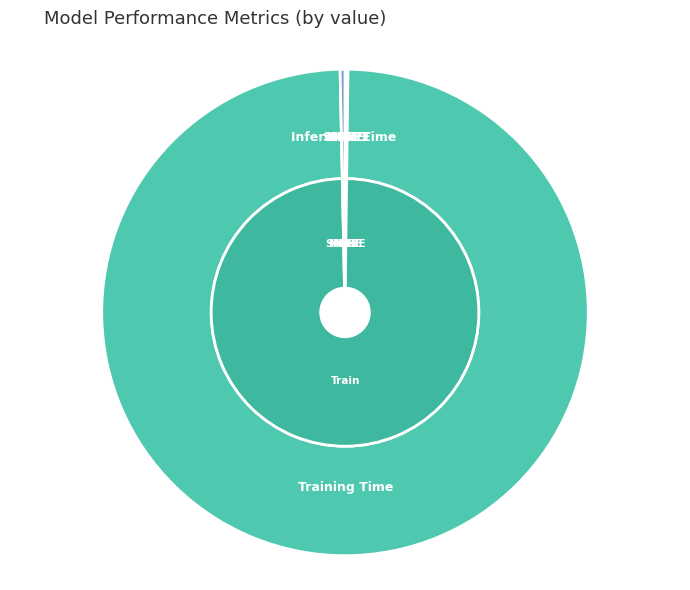

Combined, do Inference Time and MSE account for over 50%?

No